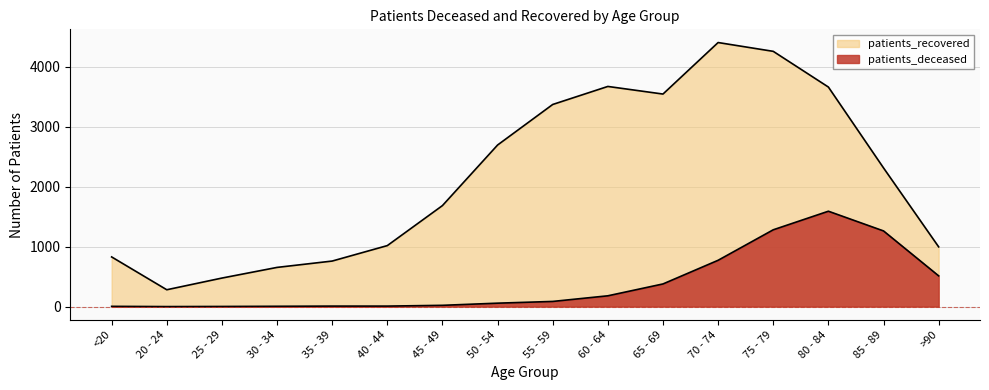

List the series in order of their overall mean, lowest first.

patients_deceased, patients_recovered